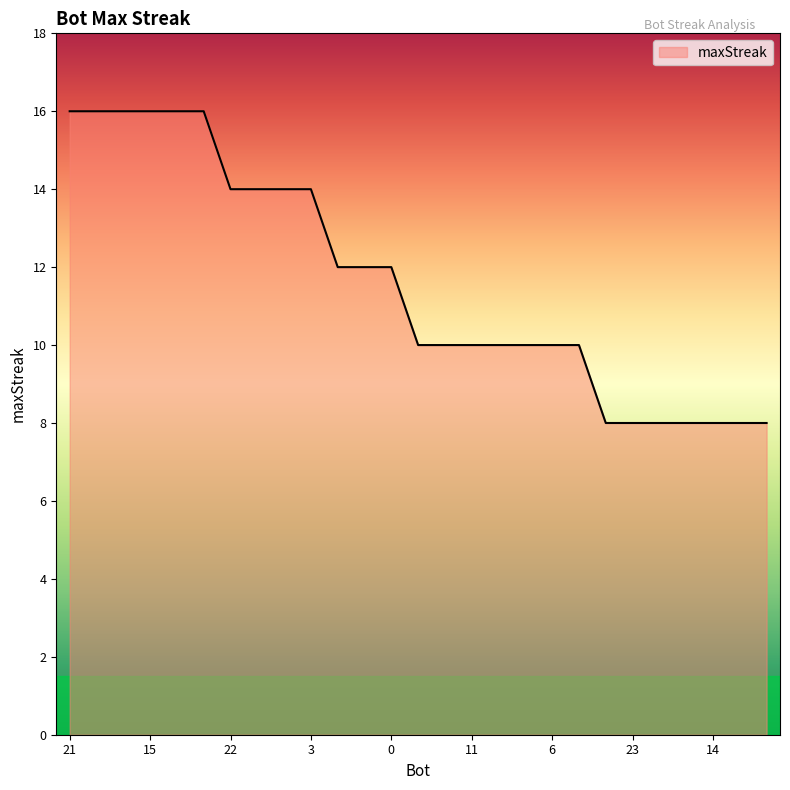

What is the minimum value shown in the chart?

8